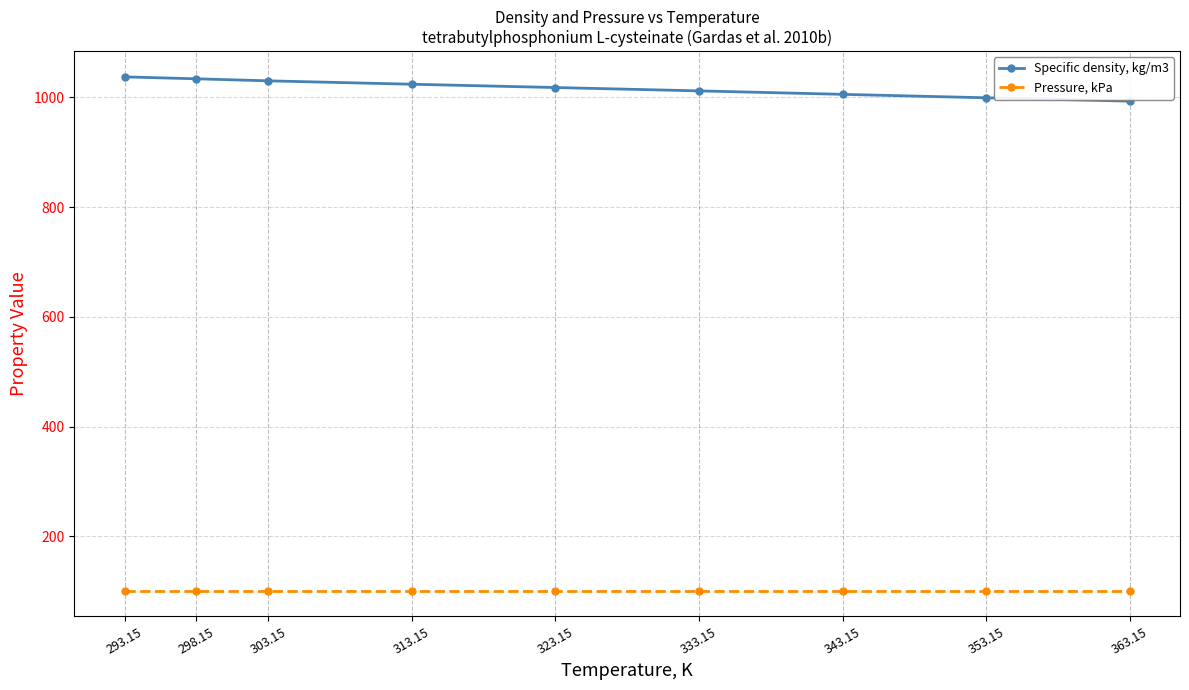

What is the minimum value shown in the chart?

101.3